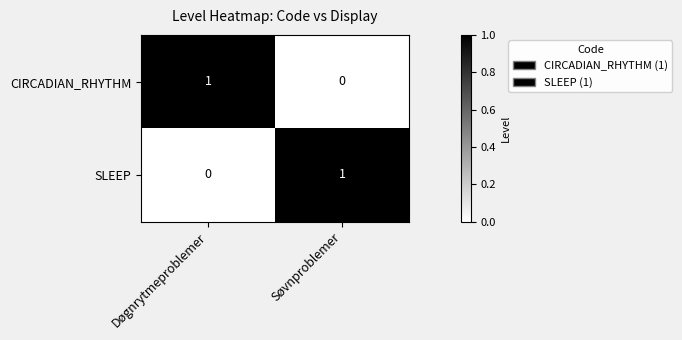

What is the difference between the highest and lowest values at Søvnproblemer?

1